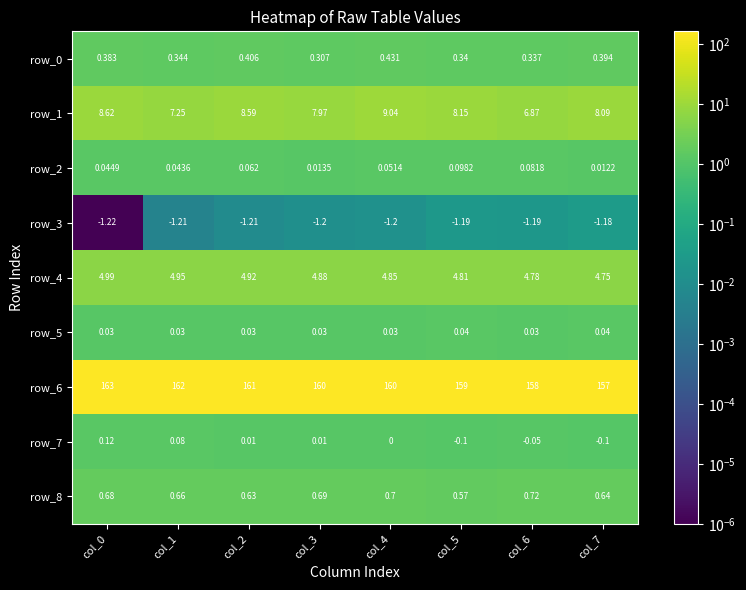

Which series has the largest total across all categories?

row_6